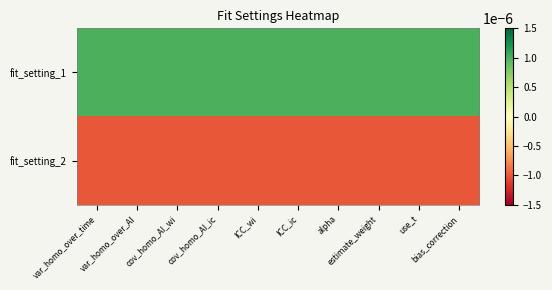

At which category is the sum across all series the highest?

var_homo_over_time